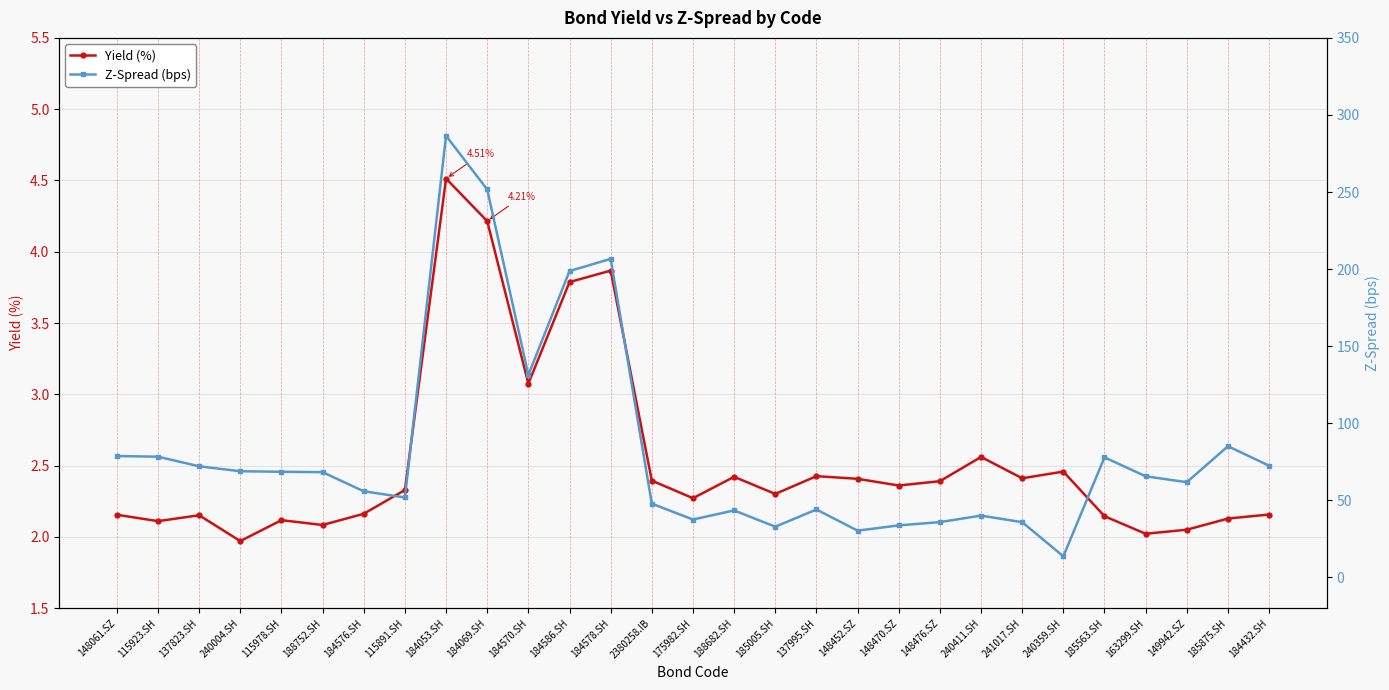

Is the value of Yield (%) at 188752.SH greater than the value of Z-Spread (bps) at 175982.SH?

No